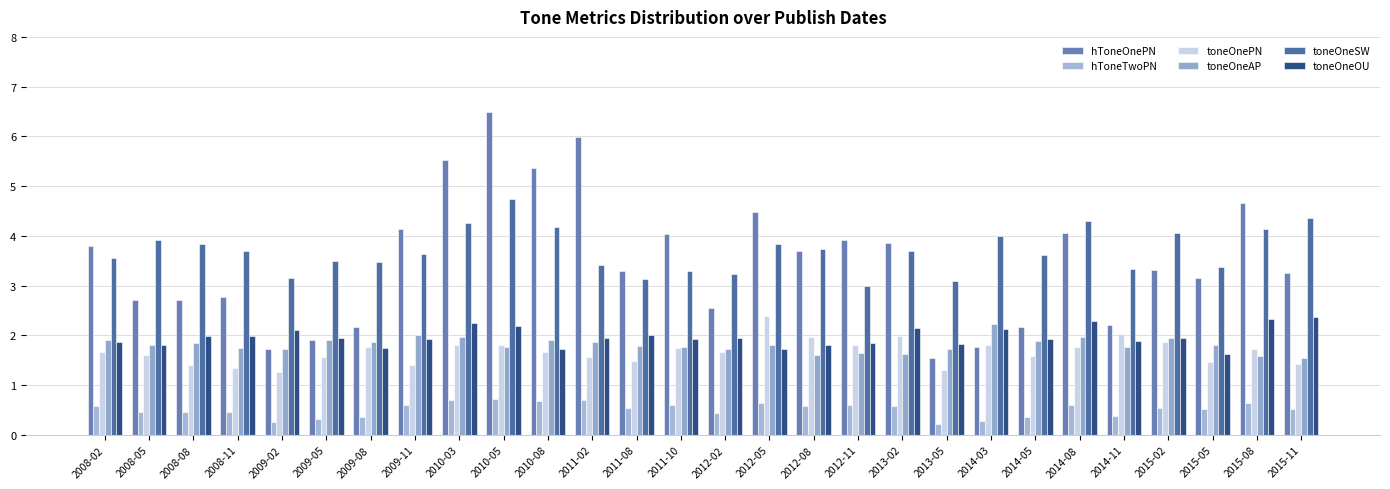

Which series has the widest spread of values?

hToneOnePN